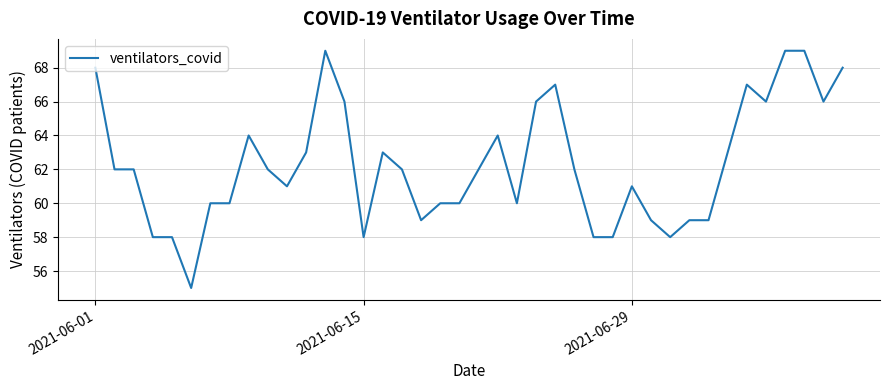

Reading right to left, what are all the values shown in this chart?

68	66	69	69	66	67	63	59	59	58	59	61	58	58	62	67	66	60	64	62	60	60	59	62	63	58	66	69	63	61	62	64	60	60	55	58	58	62	62	68